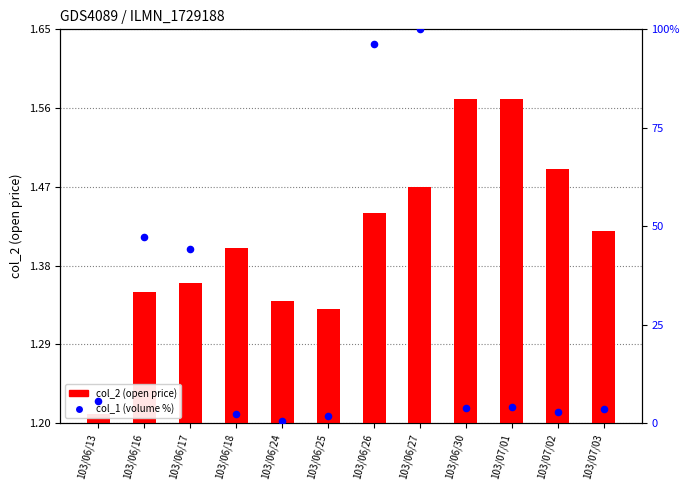

Which series contains the lowest Y value?

col_1 (volume %)